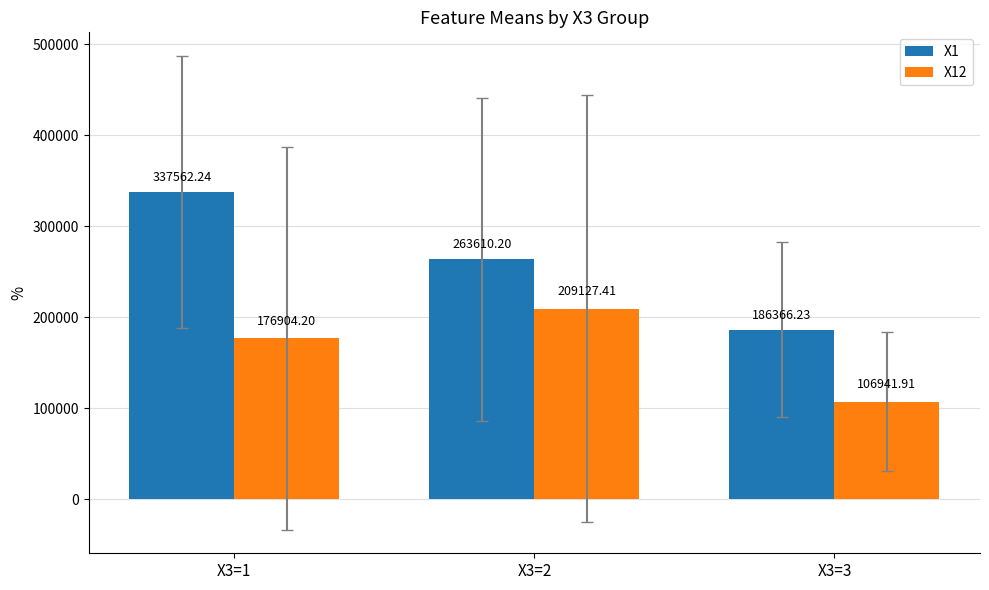

The value of X12 at X3=3 is 71924.2. True or false?

False